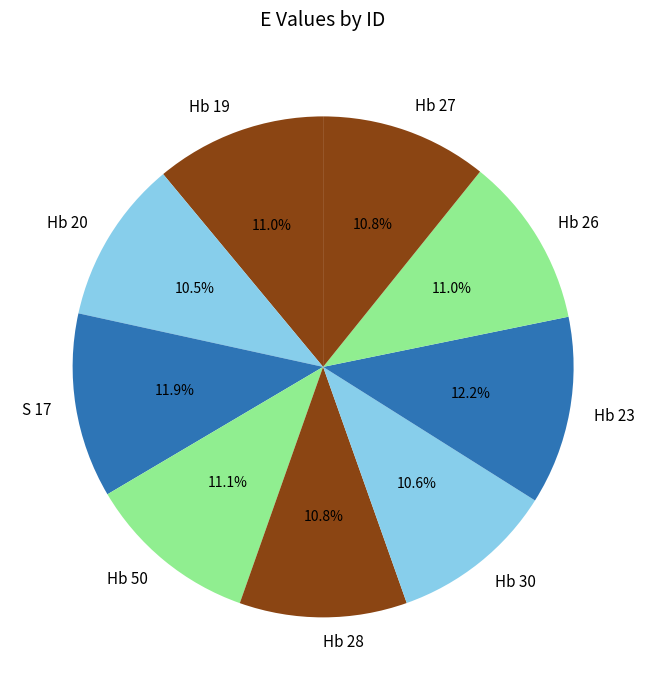

How many slices are in this pie chart?

9